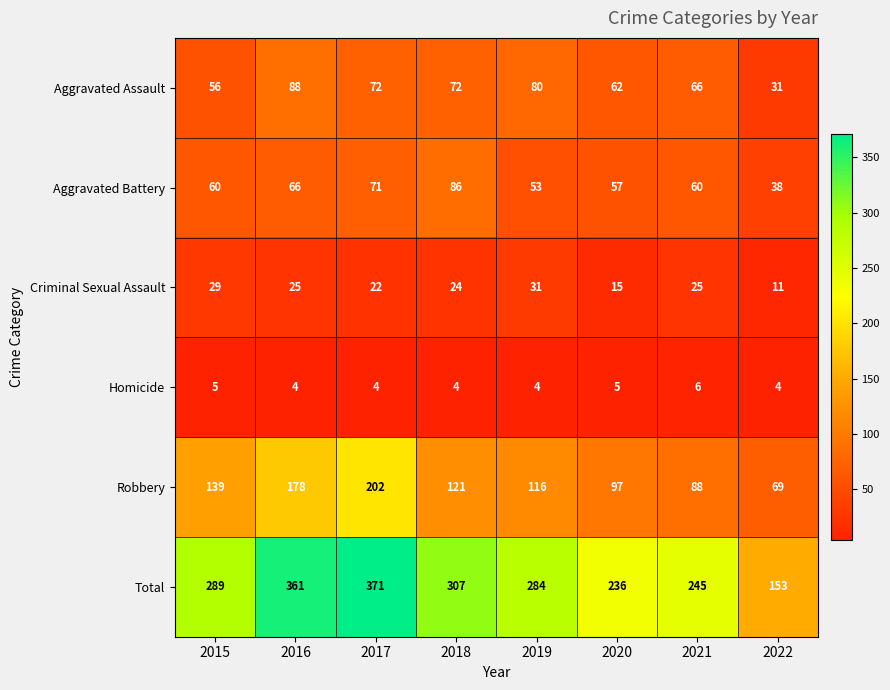

What is the difference between the second highest and second lowest values in the Aggravated Assault series?

24